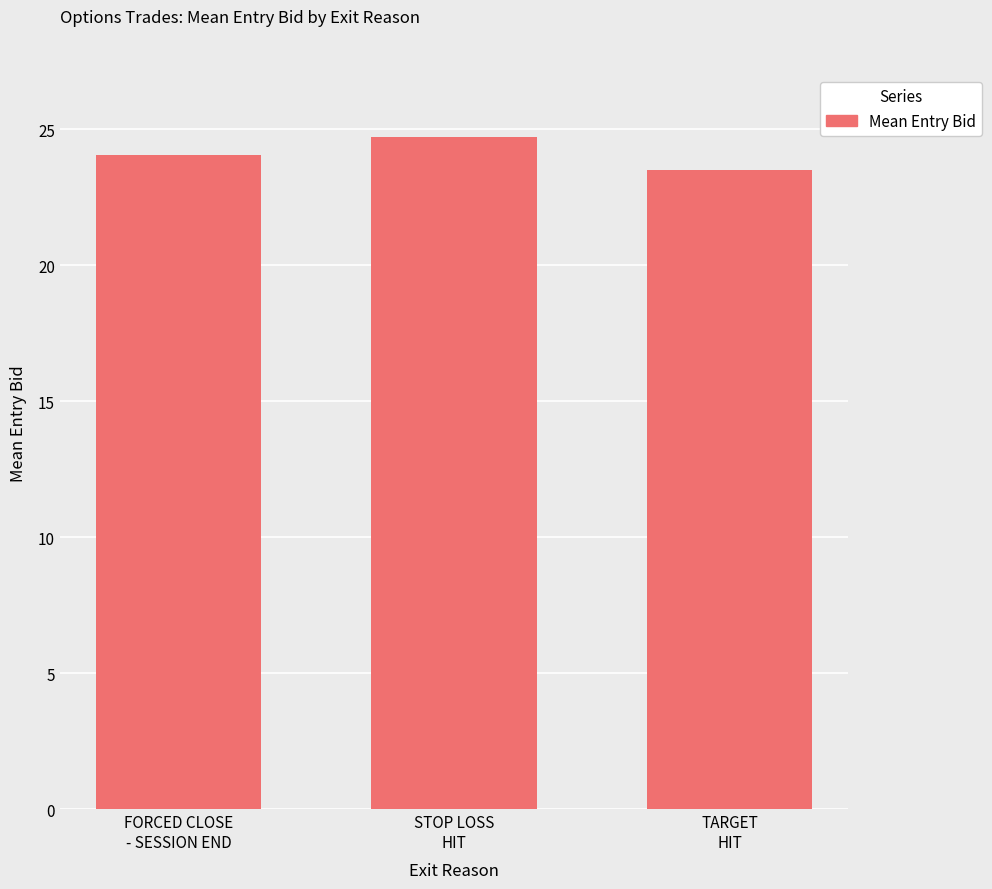

Count the number of values greater than 24.

2